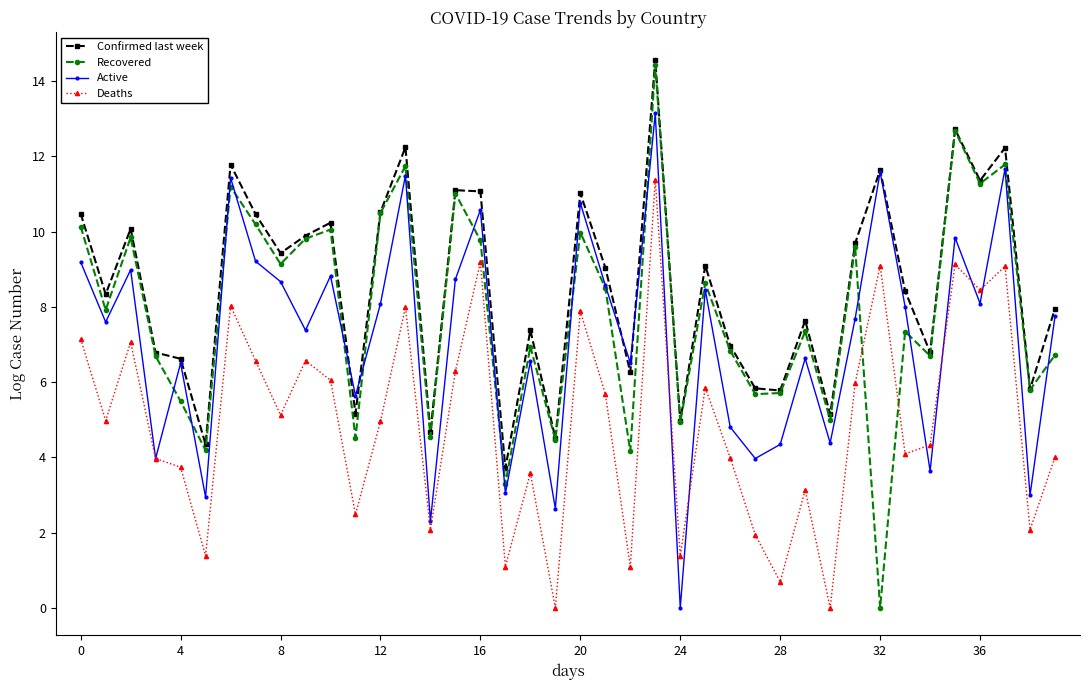

In Active, how many points are higher than both neighbors (excluding endpoints)?

14